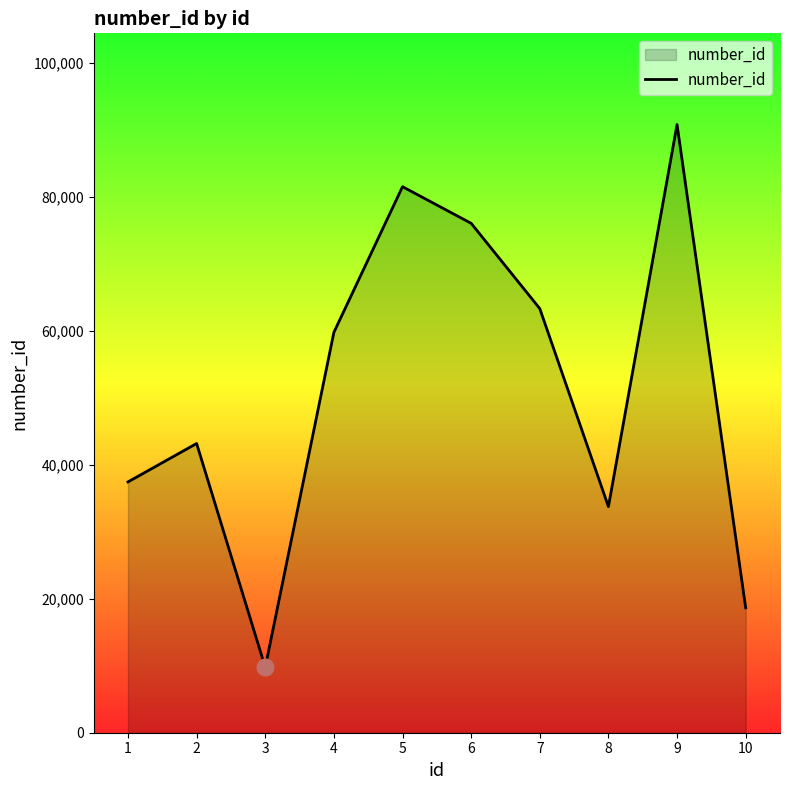

True or false: the data shows 43194 at 2.

True